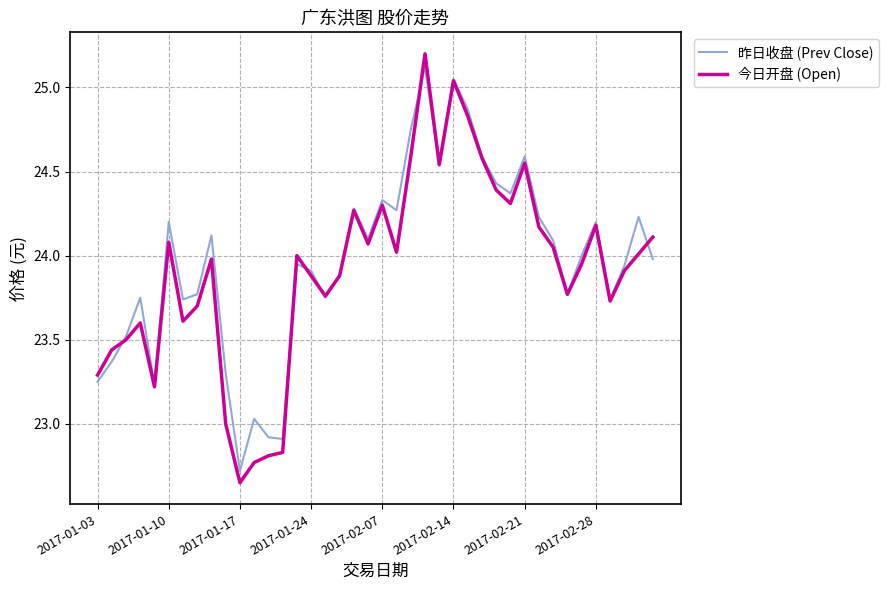

Which series has the largest range (max minus min)?

今日开盘 (Open)